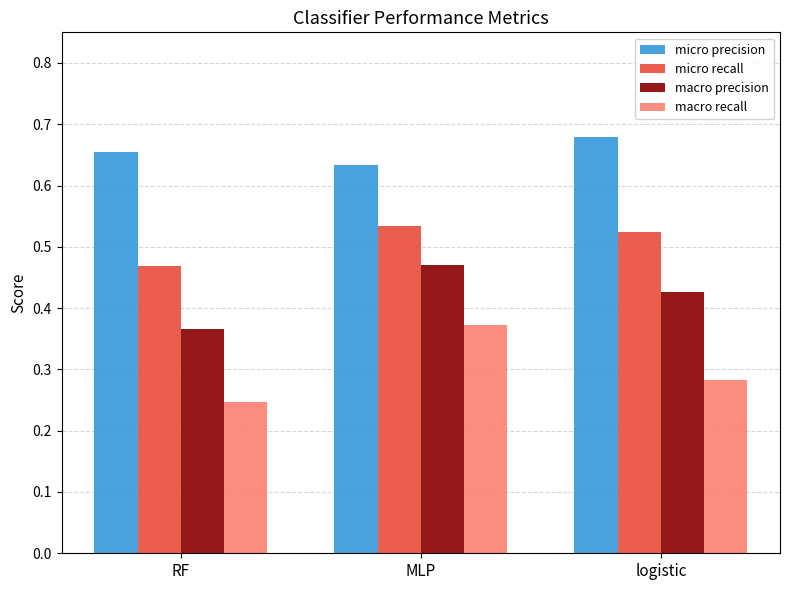

The value of macro recall at MLP is 0.1. True or false?

False